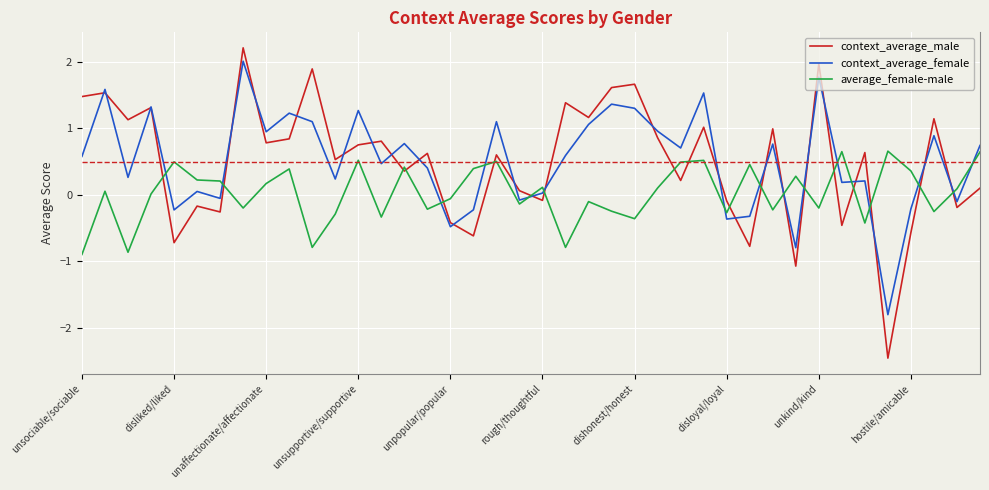

What is the lowest value of the context_average_male series?

-2.5